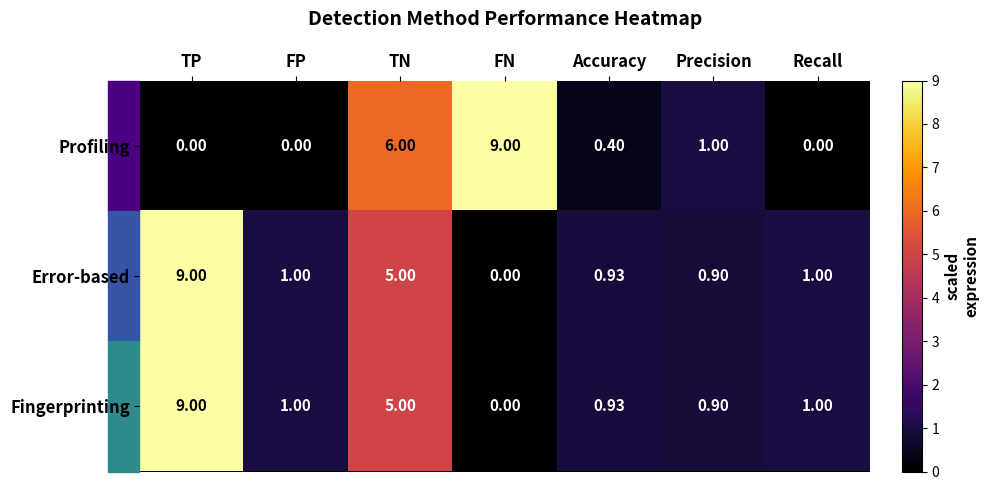

Where does the Error-based series first go above 1?

TP